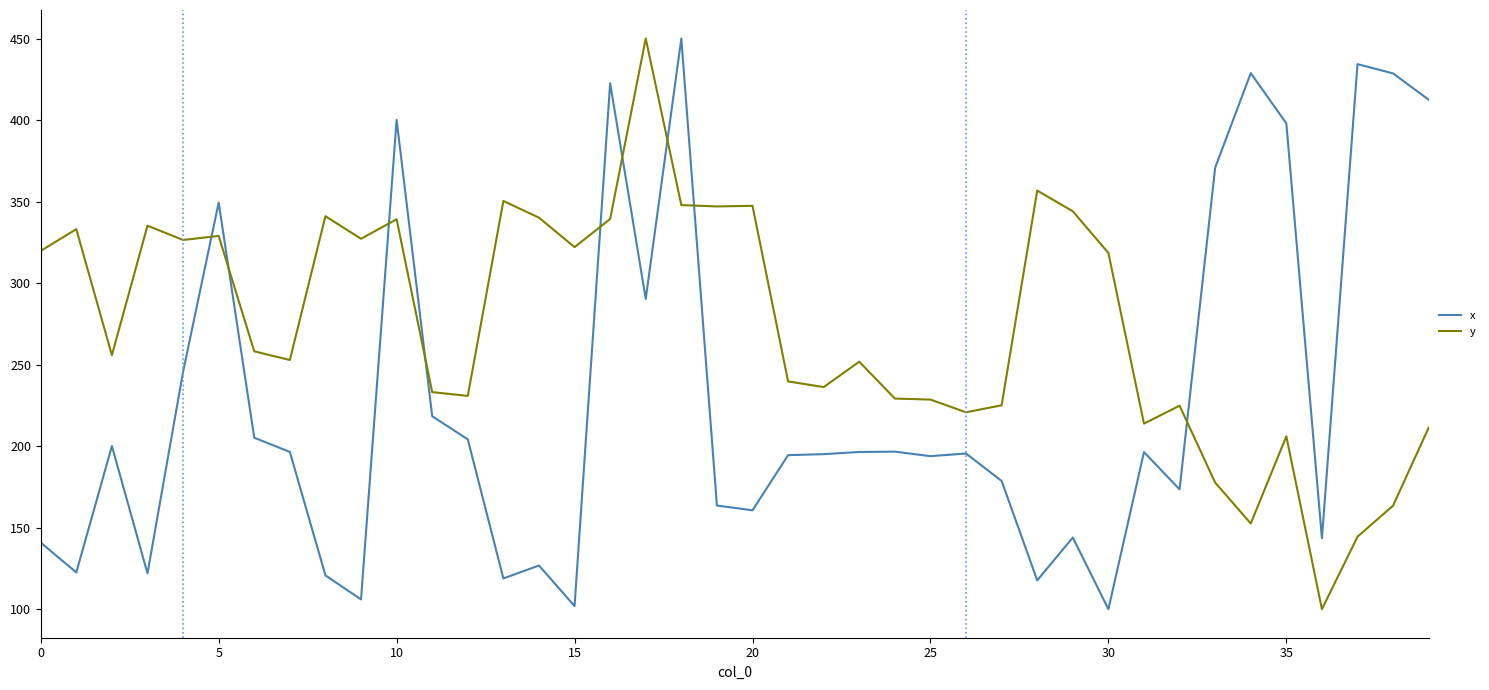

Rank the series by their average value, from lowest to highest.

x, y